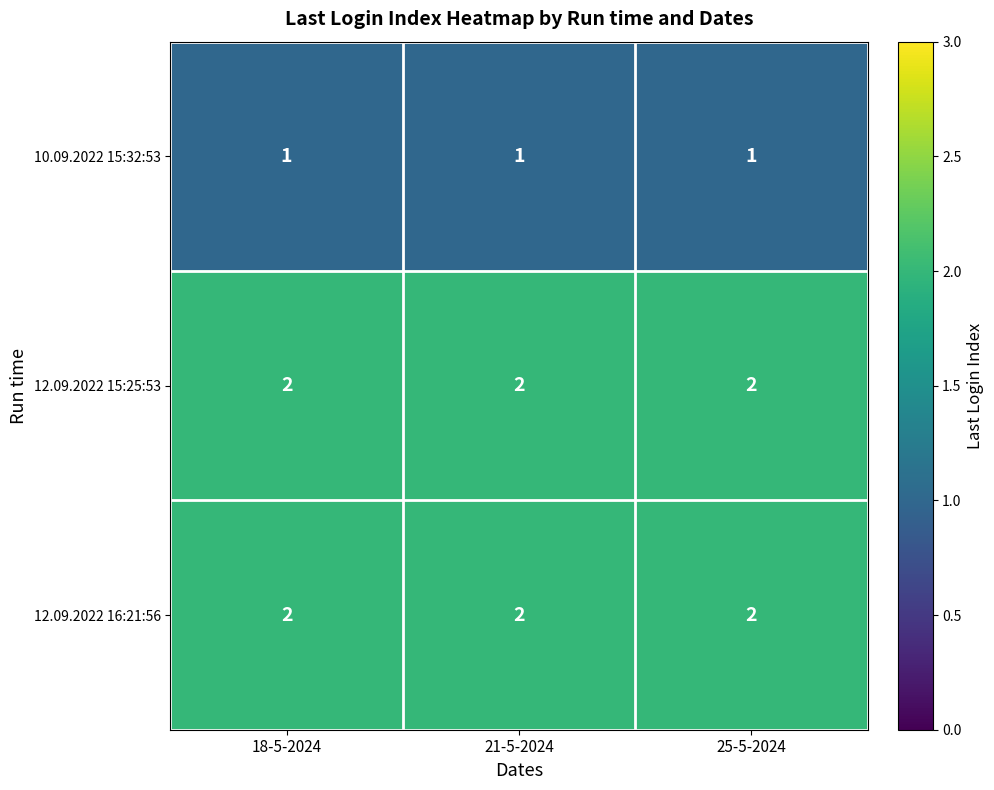

True or false: 10.09.2022 15:32:53 has a value of 0 at 21-5-2024.

False